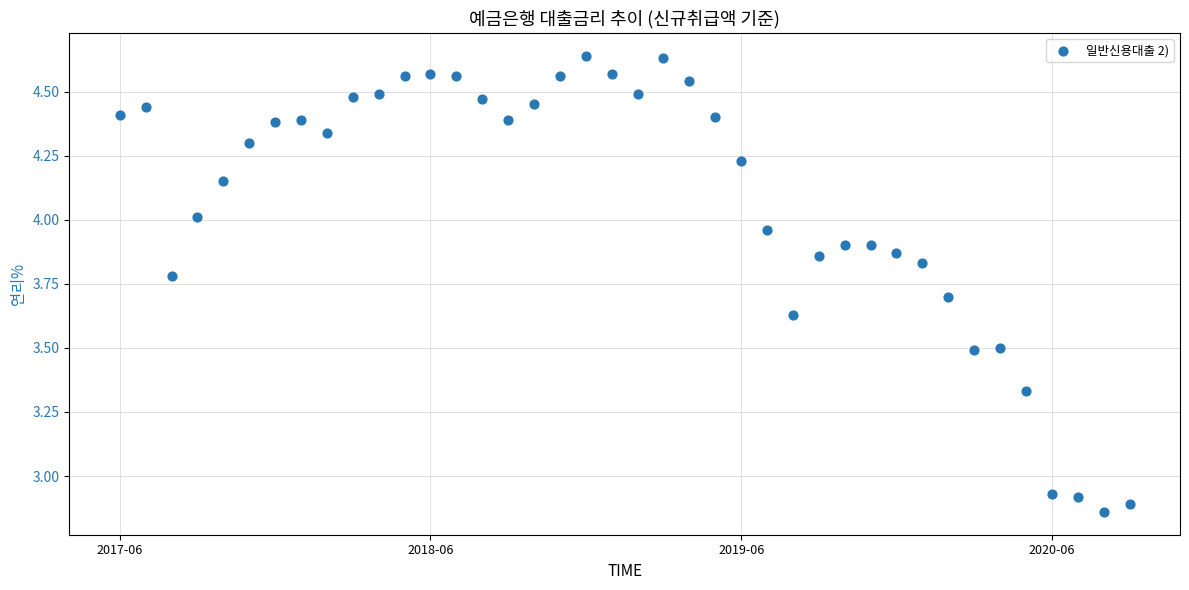

What is the range of Y values (max minus min)?

1.8